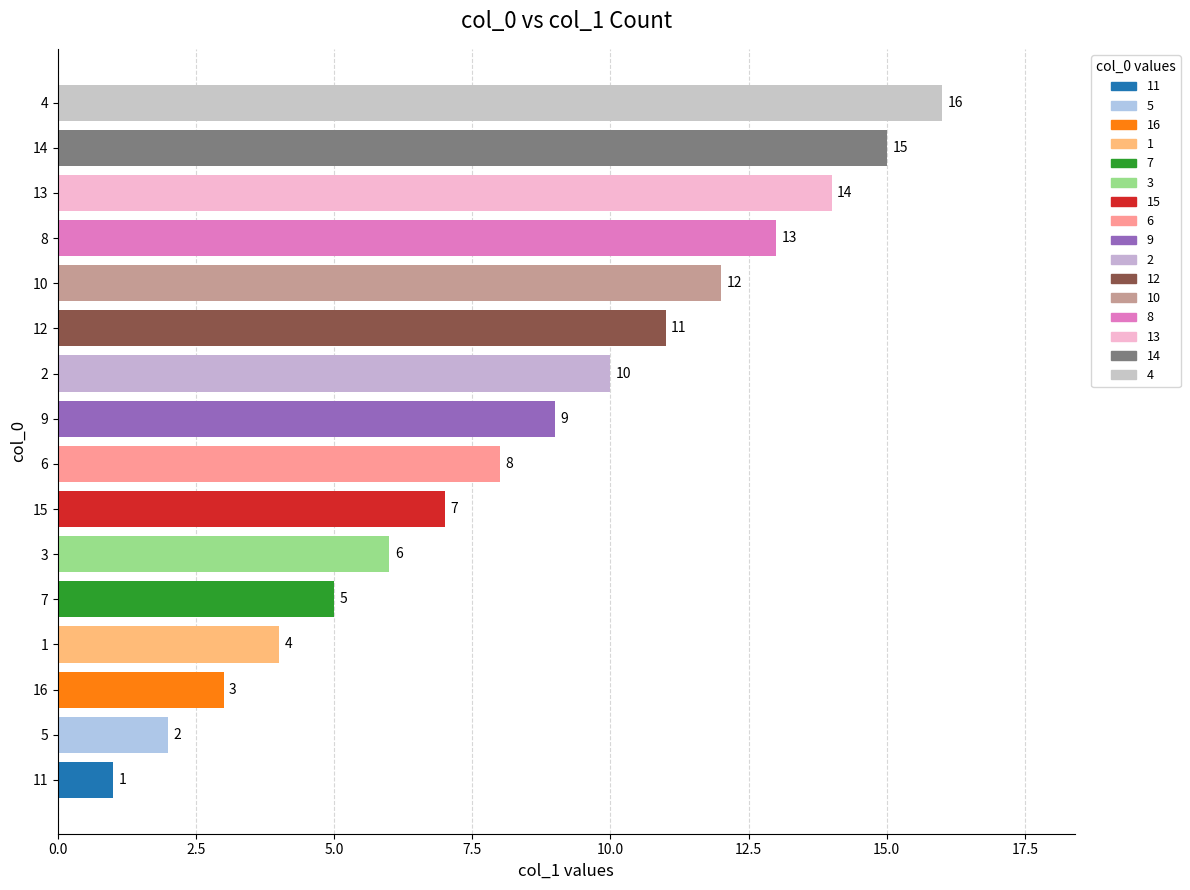

What is the difference between the maximum and minimum values?

15